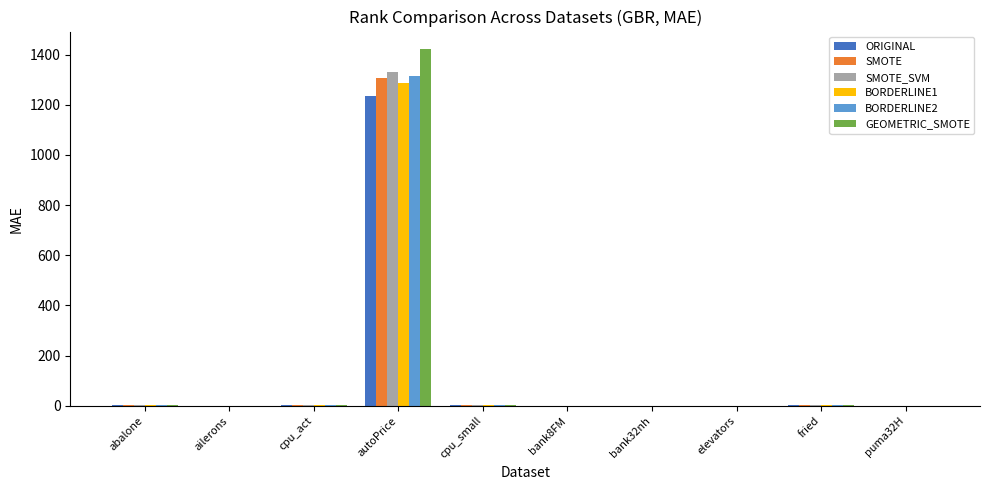

Is it true that SMOTE equals 0.1 at bank32nh?

True